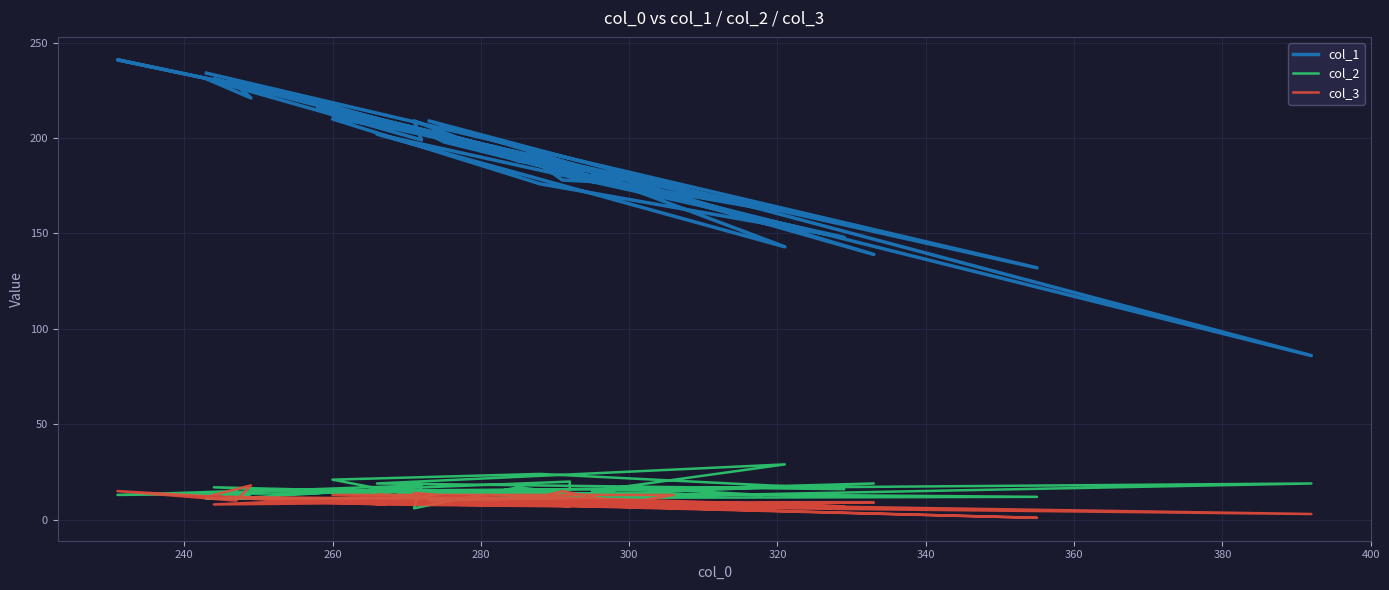

What is the sum of all col_3 values?

403